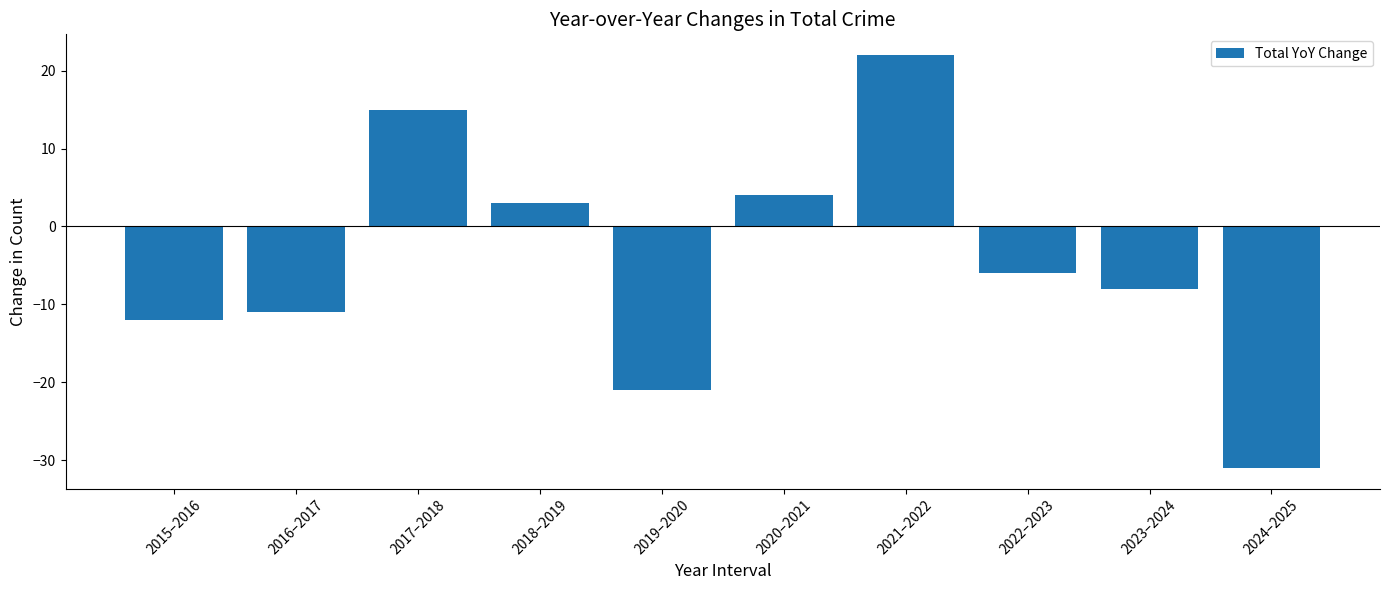

Reading left to right, extract all data points from this chart.

2015–2016=-12	2016–2017=-11	2017–2018=15	2018–2019=3	2019–2020=-21	2020–2021=4	2021–2022=22	2022–2023=-6	2023–2024=-8	2024–2025=-31